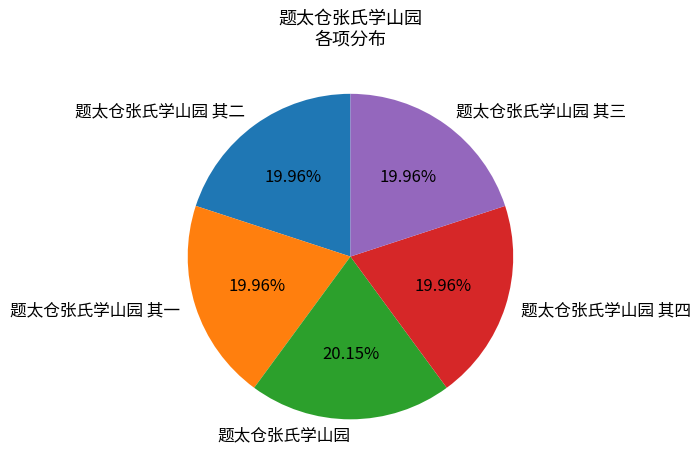

Is it true that 题太仓张氏学山园 其四 is 20% of the pie?

True